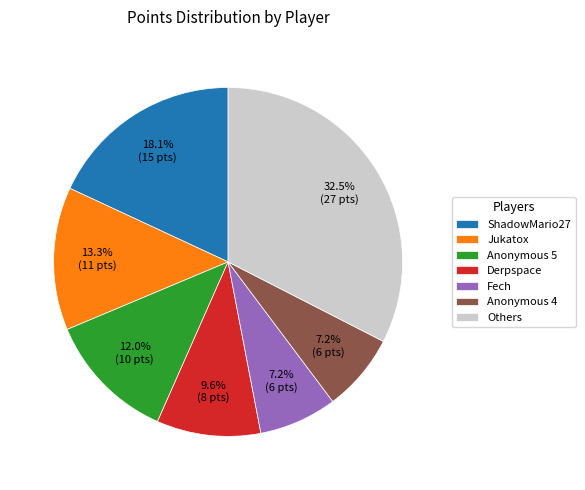

Does any single category account for the majority?

No